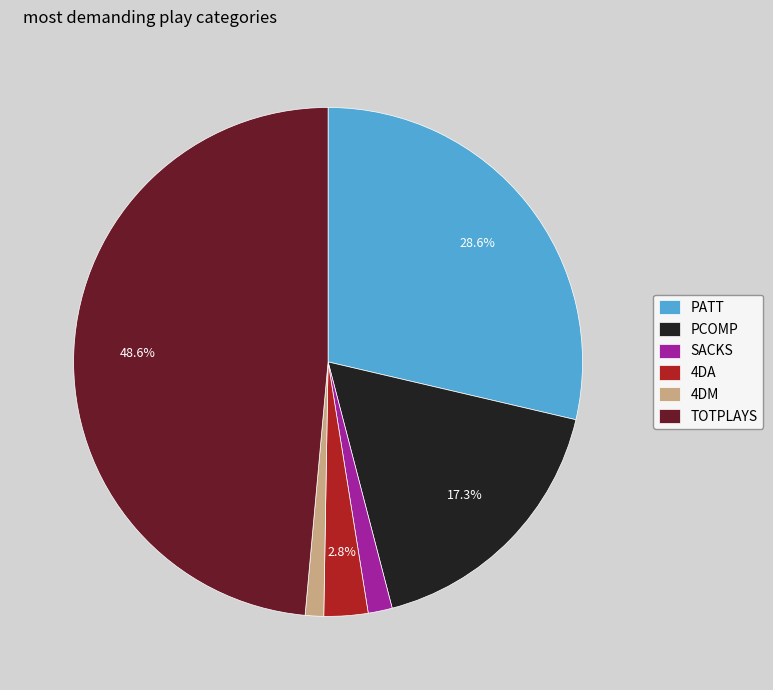

Does TOTPLAYS represent more than half of the total?

No